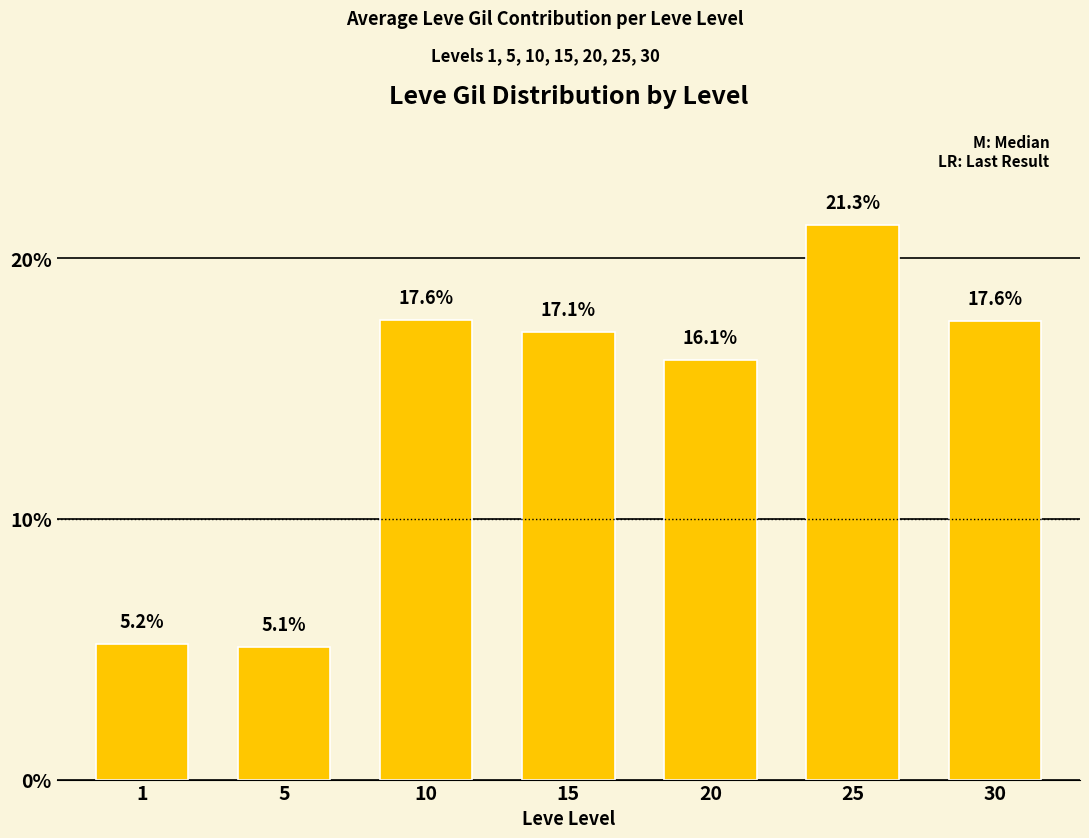

At which category does the chart reach its peak across all series?

25